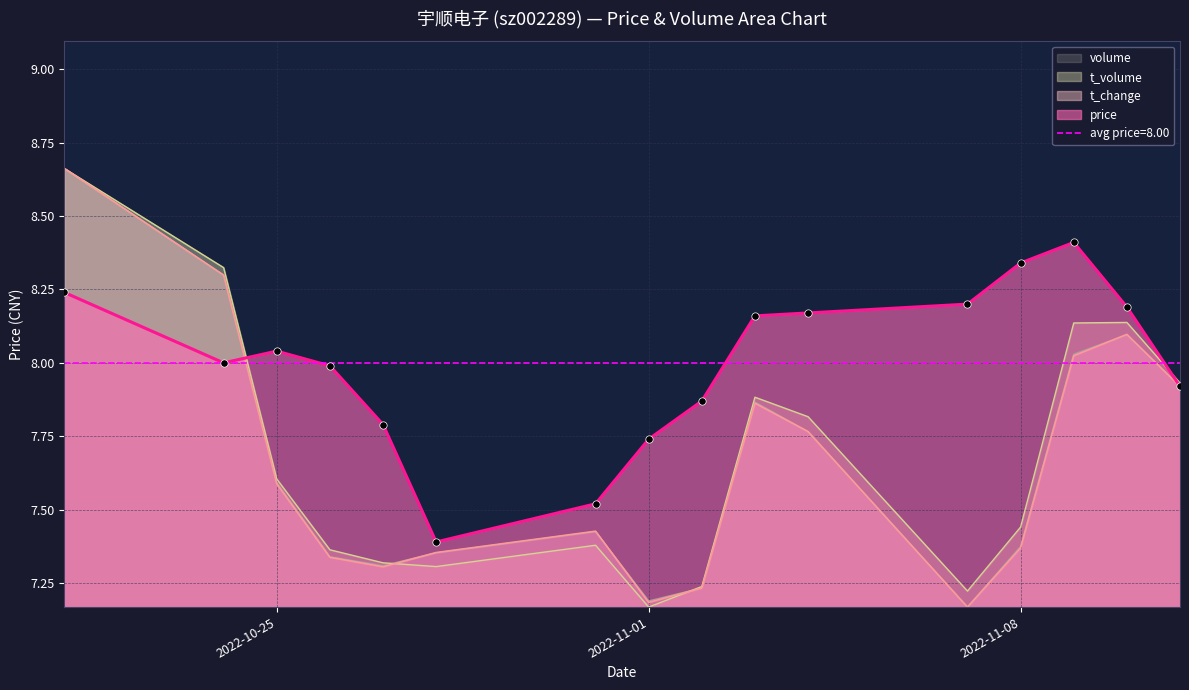

Which series contains the highest Y value?

volume